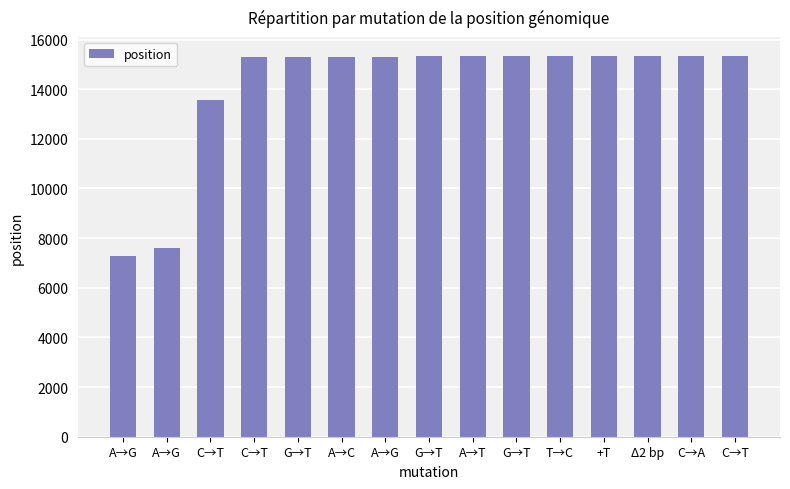

Between T→C and G→T, which is larger?

T→C